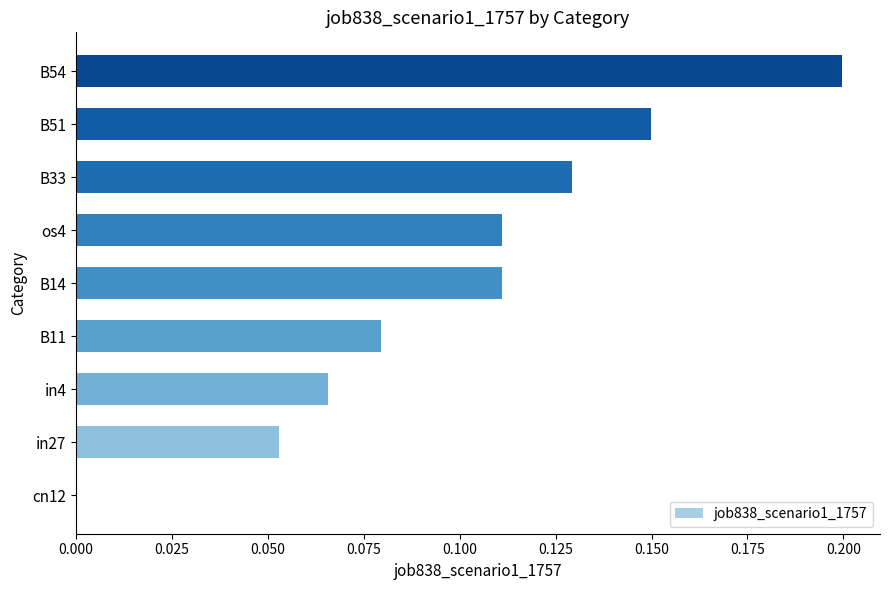

The value at B51 is 0.3. True or false?

False